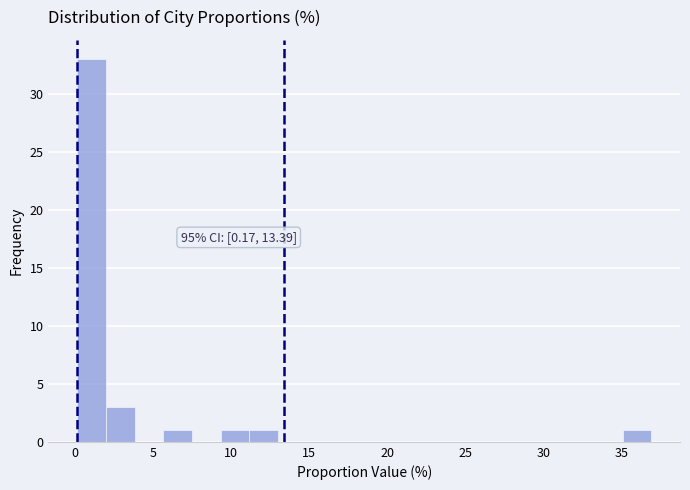

Around what value on the x-axis is the tallest bar? Give the approximate position of its centre, as read against the axis.

1.0